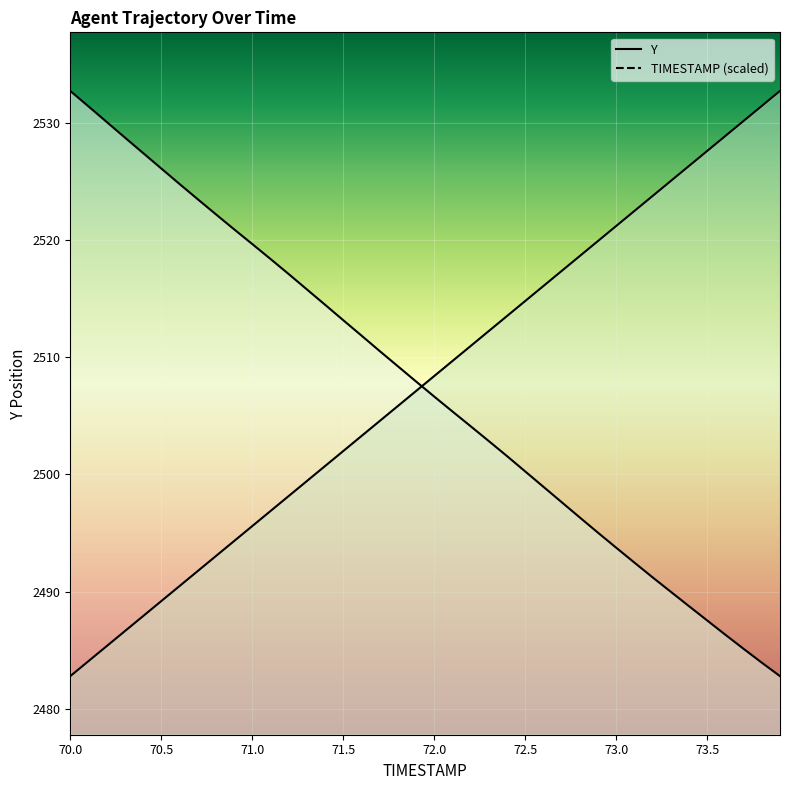

Reading left to right, extract all data points from this chart.

TIMESTAMP: 70.0=2482.8	70.1=2484.1	70.2=2485.3	70.3=2486.6	70.4=2487.9	70.5=2489.2	70.6=2490.5	70.7=2491.7	70.8=2493.0	70.9=2494.3	71.0=2495.6	71.1=2496.9	71.2=2498.1	71.3=2499.4	71.4=2500.7	71.5=2502.0	71.6=2503.3	71.7=2504.6	71.8=2505.8	71.9=2507.1	72.0=2508.4	72.1=2509.7	72.2=2511.0	72.3=2512.2	72.4=2513.5	72.5=2514.8	72.6=2516.1	72.7=2517.4	72.8=2518.6	72.9=2519.9	73.0=2521.2	73.1=2522.5	73.2=2523.8	73.3=2525.0	73.4=2526.3	73.5=2527.6	73.6=2528.9	73.7=2530.2	73.8=2531.4	73.9=2532.7
Y: 70.0=2532.7	70.1=2531.4	70.2=2530.1	70.3=2528.8	70.4=2527.4	70.5=2526.1	70.6=2524.8	70.7=2523.5	70.8=2522.2	70.9=2520.9	71.0=2519.7	71.1=2518.4	71.2=2517.1	71.3=2515.8	71.4=2514.5	71.5=2513.2	71.6=2511.8	71.7=2510.5	71.8=2509.2	71.9=2507.9	72.0=2506.6	72.1=2505.4	72.2=2504.1	72.3=2502.8	72.4=2501.6	72.5=2500.2	72.6=2498.9	72.7=2497.6	72.8=2496.3	72.9=2495.0	73.0=2493.7	73.1=2492.5	73.2=2491.2	73.3=2490.0	73.4=2488.8	73.5=2487.5	73.6=2486.3	73.7=2485.1	73.8=2483.9	73.9=2482.8